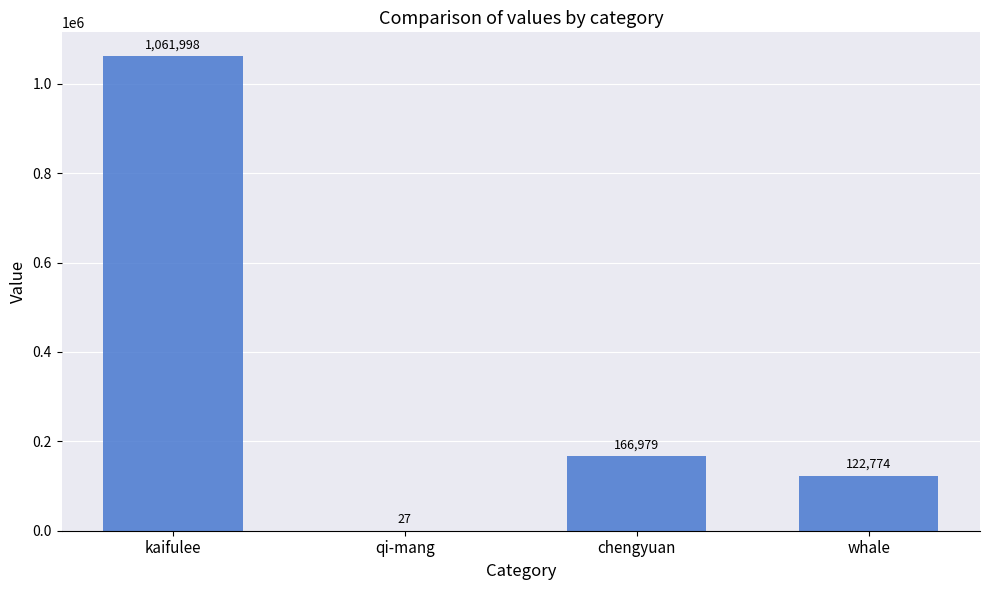

What is the maximum value shown in the chart?

1061998